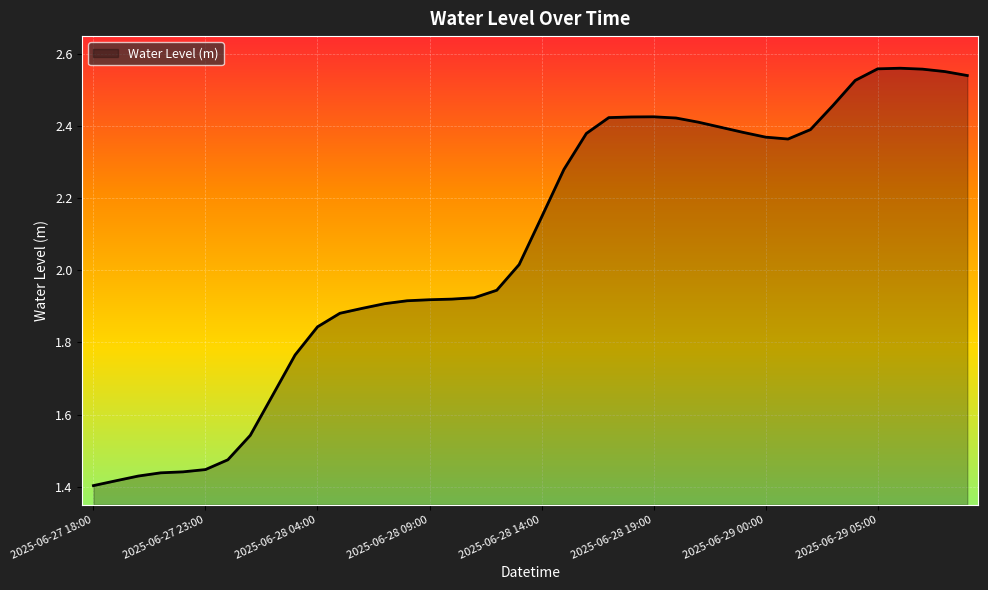

How many lines are shown in the chart?

1